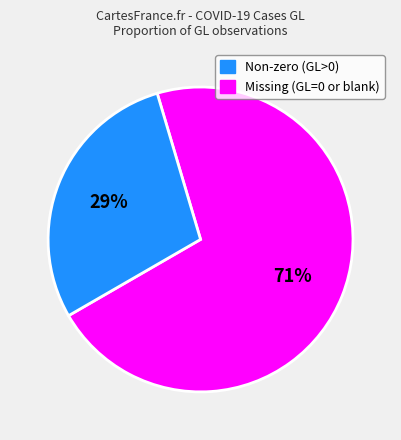

To the nearest percent, what is the average slice percentage?

50%